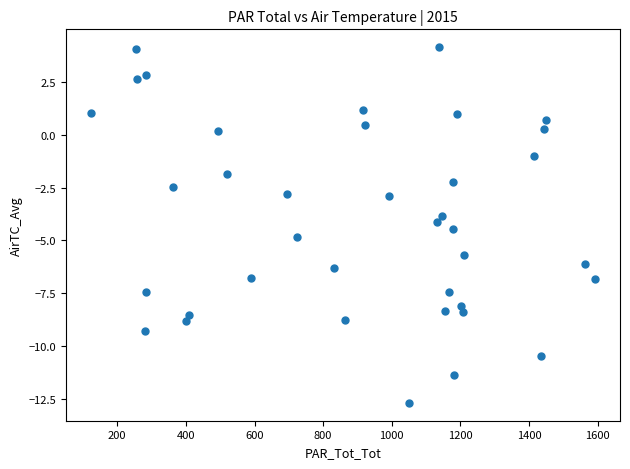

What is the range of X values (max minus min)?

1467.3